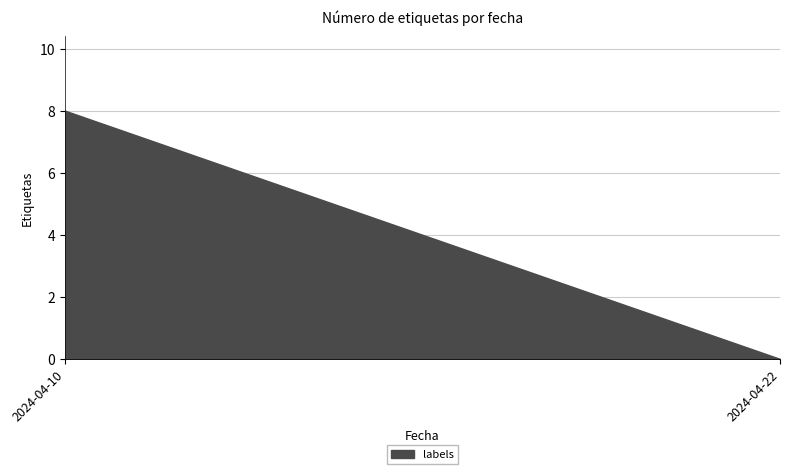

The chart shows a value of 0 at 2024-04-22. True or false?

True